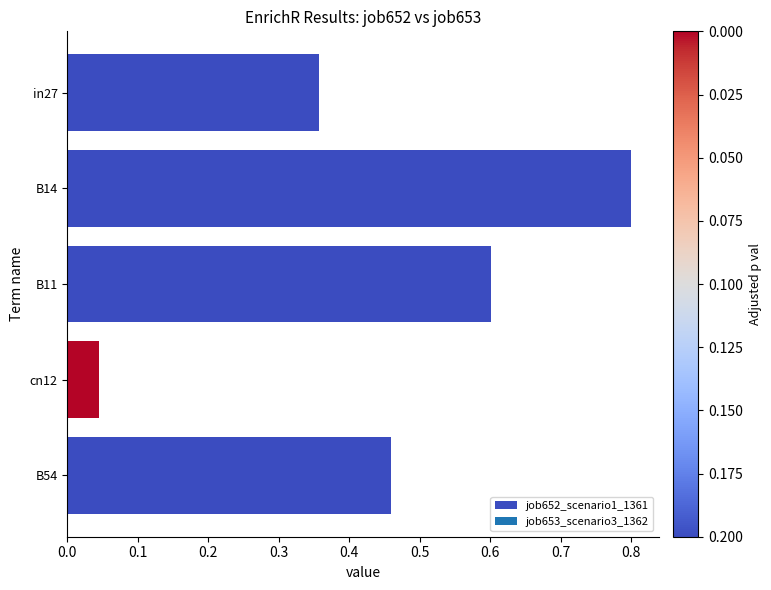

Rank the categories by value from lowest to highest.

cn12, in27, B54, B11, B14